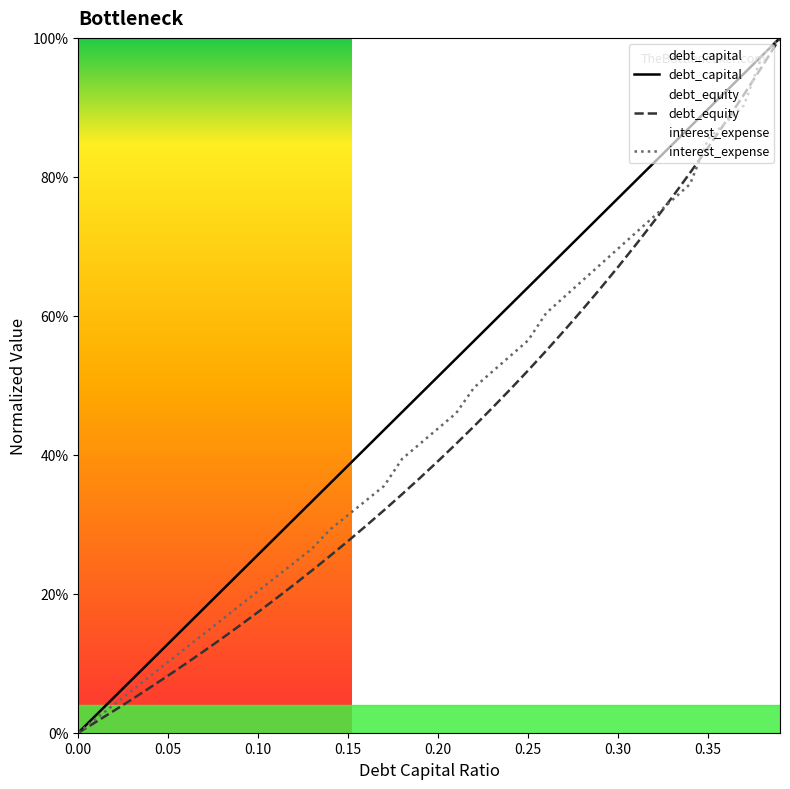

How many data points does each series have?

40